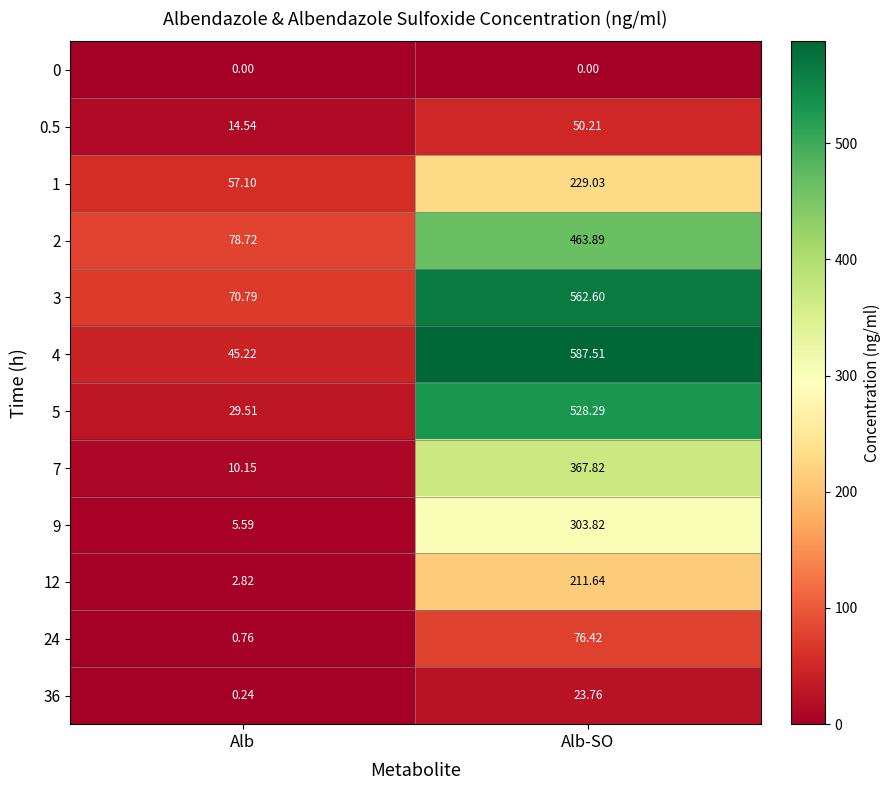

List the labels in order of 0.5 value, largest first.

Alb-SO, Alb